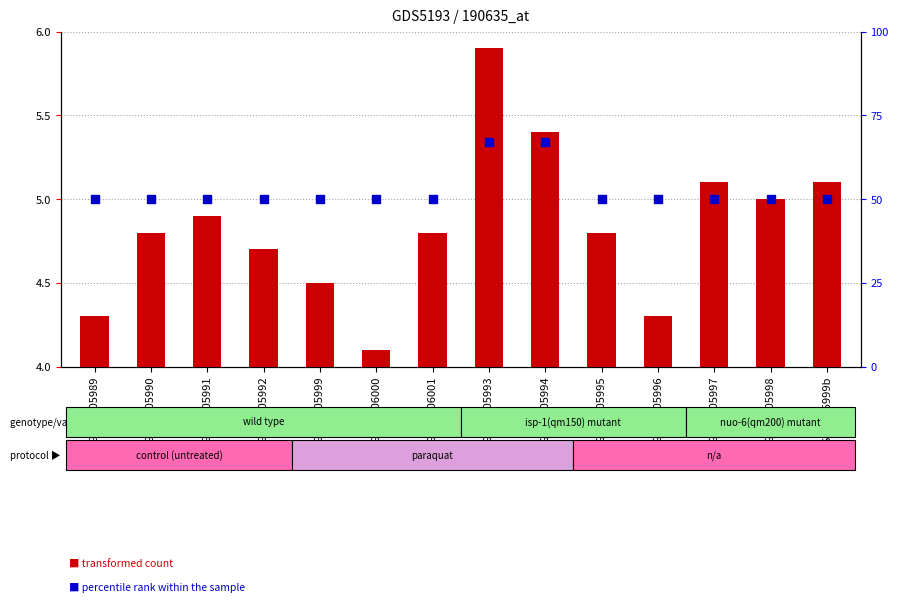

At which category is the sum across all series the highest?

GSM1305993